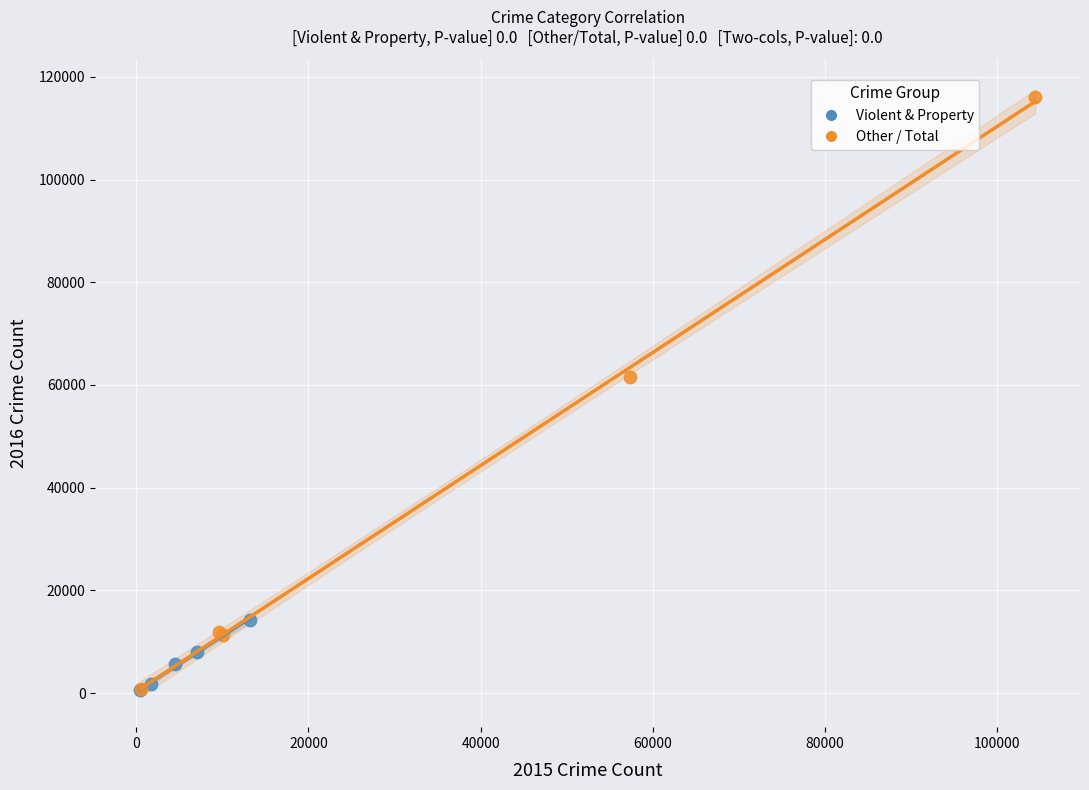

Which series reaches the maximum Y coordinate?

Other / Total